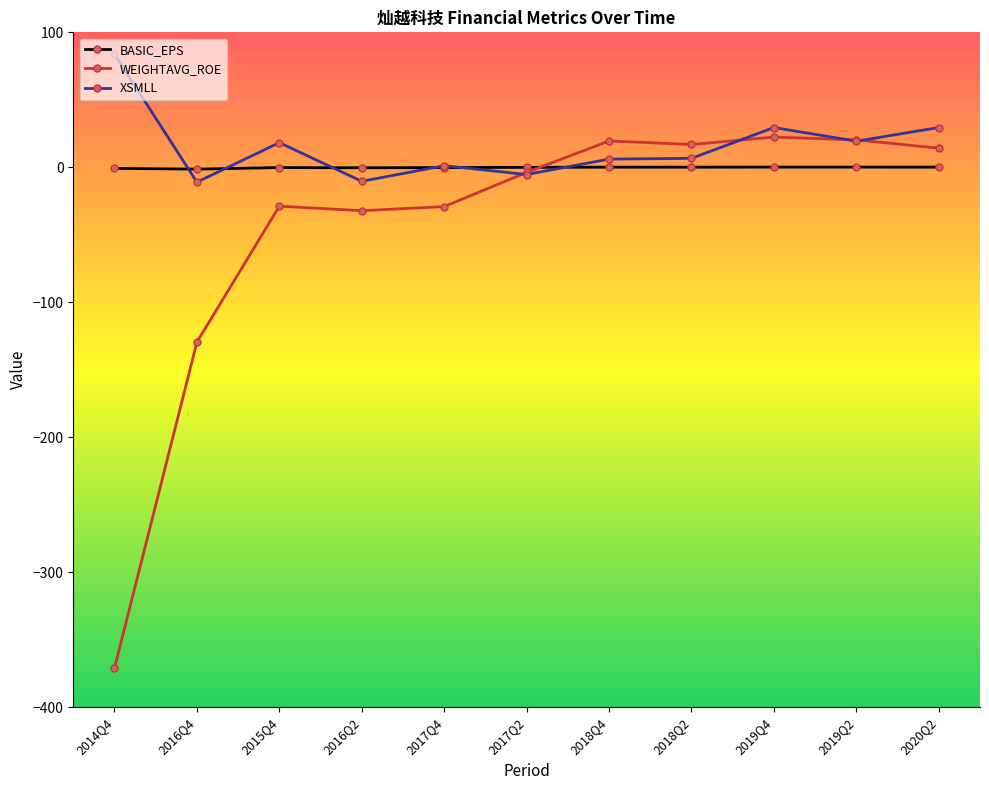

Which series changed the most between 2017Q2 and 2020Q2?

XSMLL